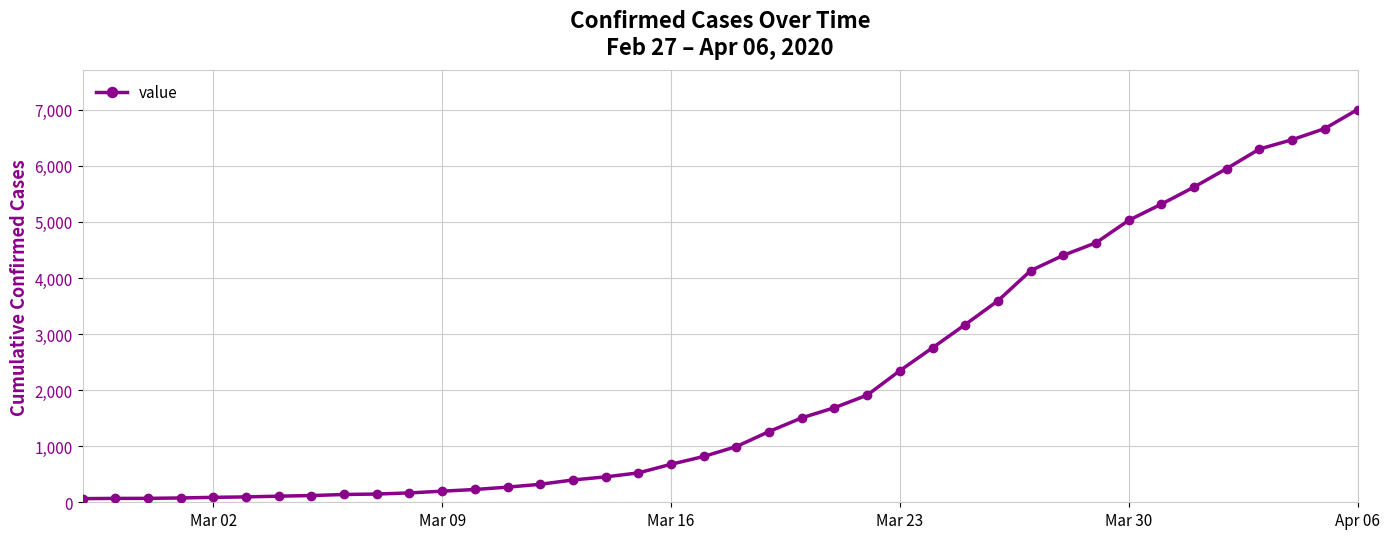

What is the sum of all values?

85788